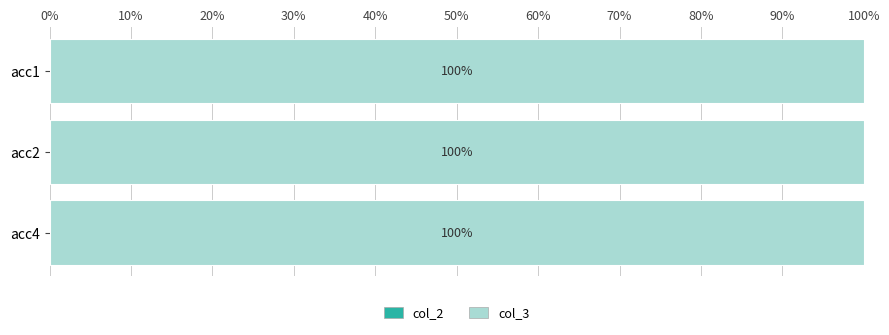

What is the total value across all series at acc4?

100.0